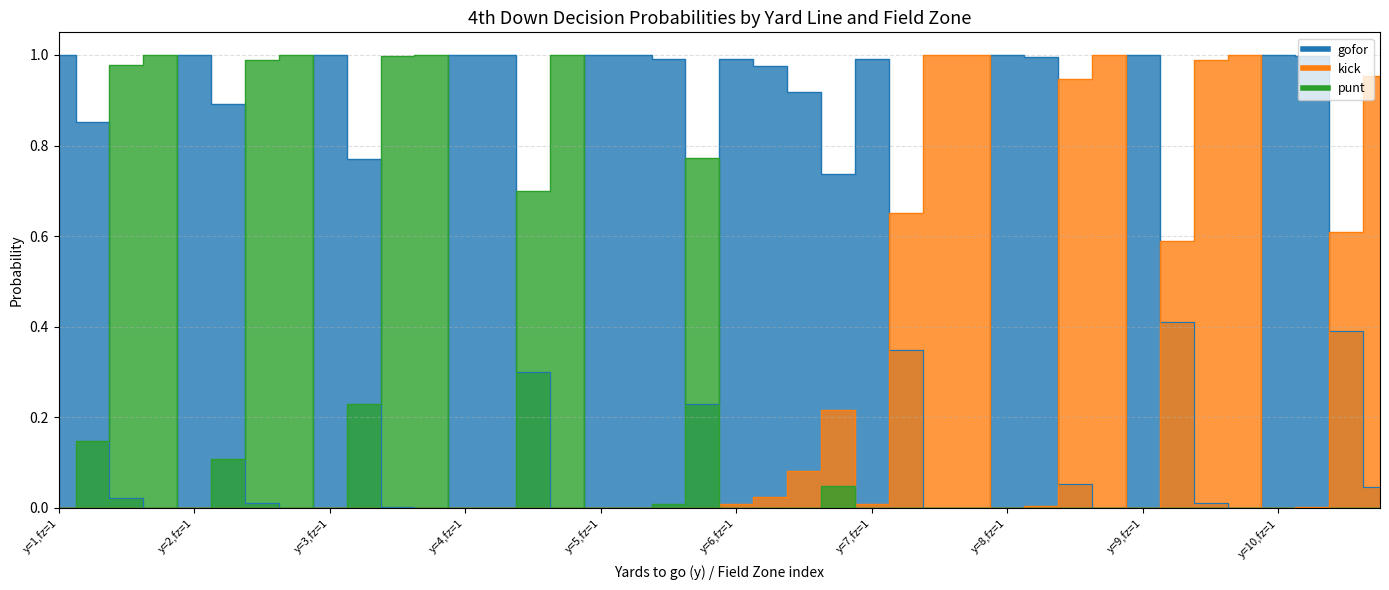

What is the average value of the punt series?

0.2